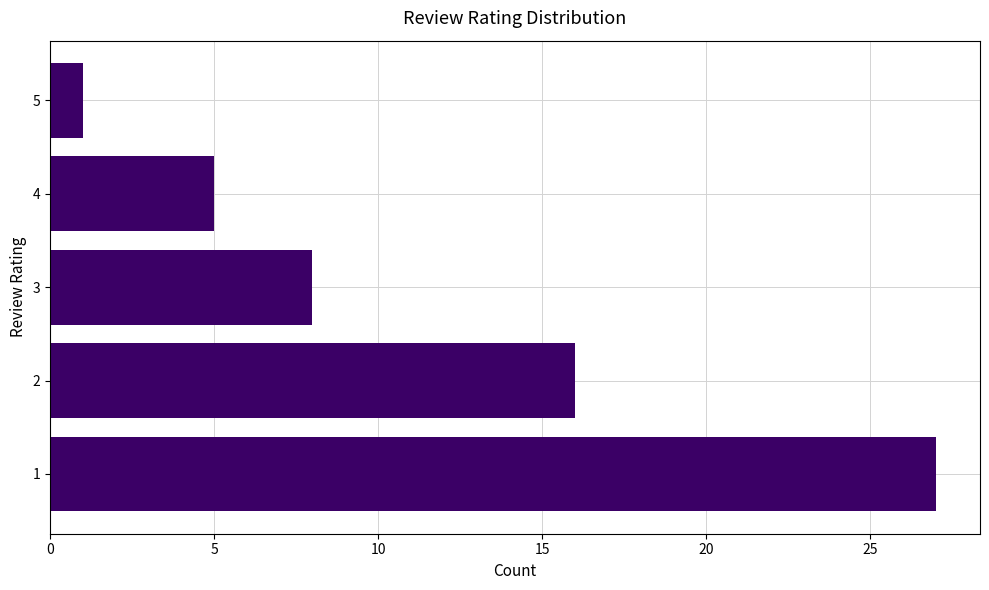

What is the difference between the maximum and minimum values?

26